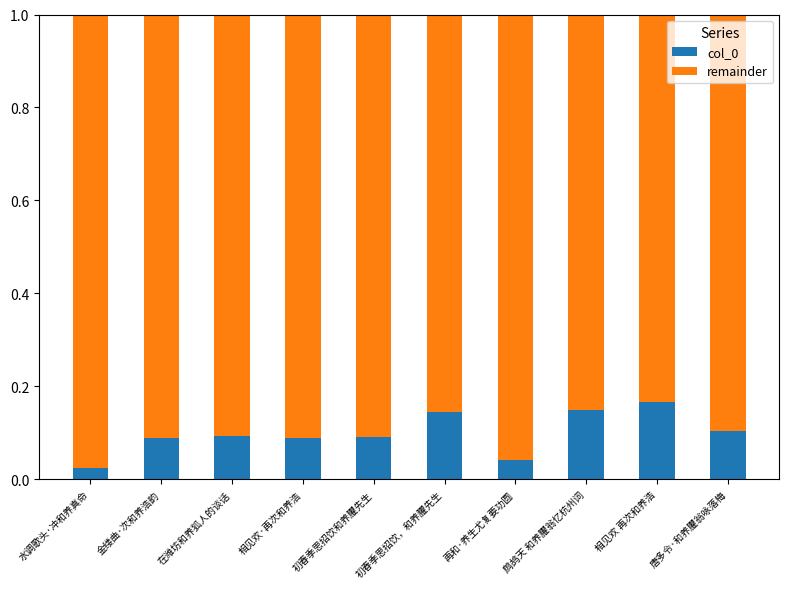

What is the sum of the col_0 values at 鹧鸪天 和养臞翁忆杭州词 and 相见欢 再次和养浩?

0.3